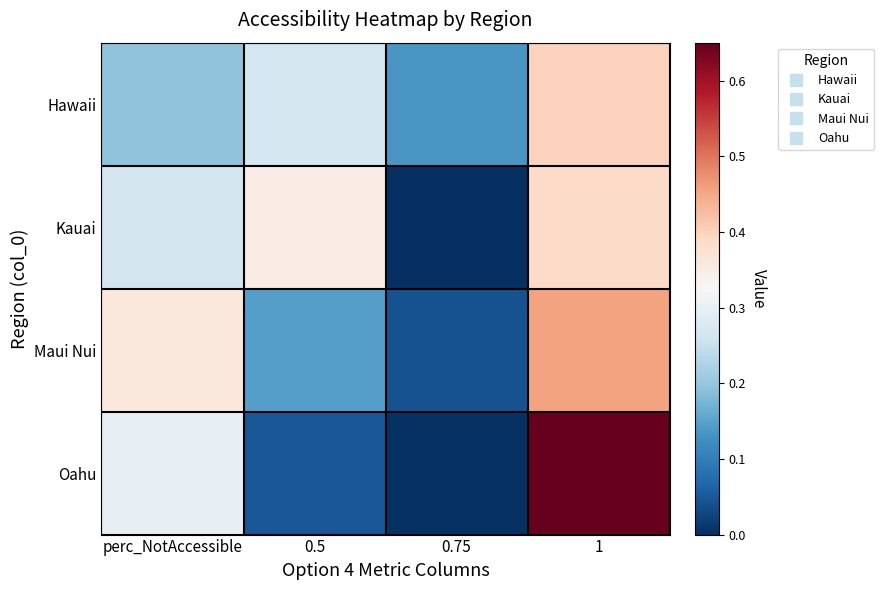

At how many categories does at least one series exceed 0?

4